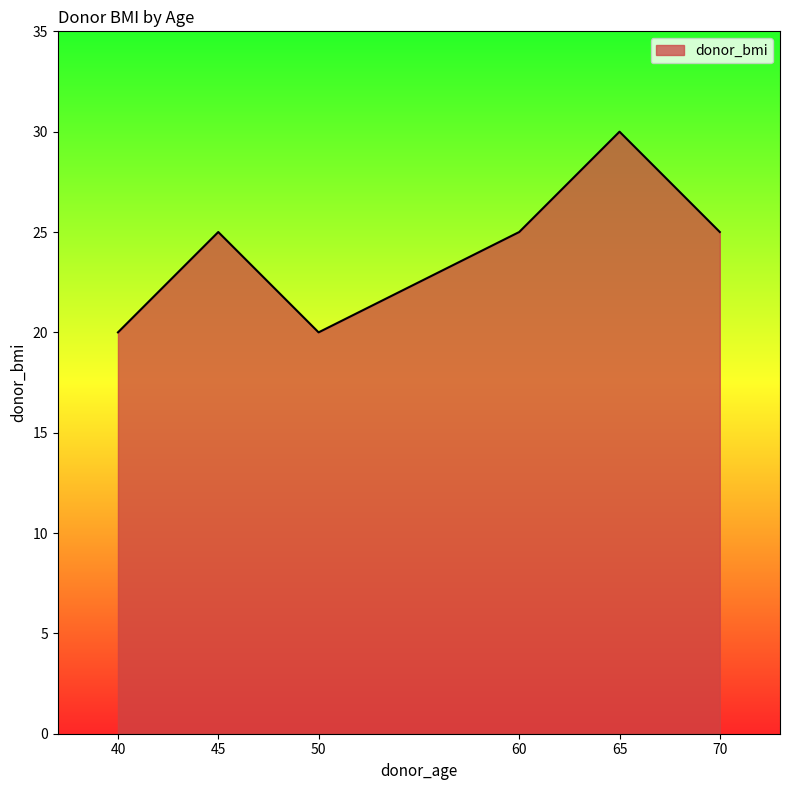

The value at 70 is 25. True or false?

True